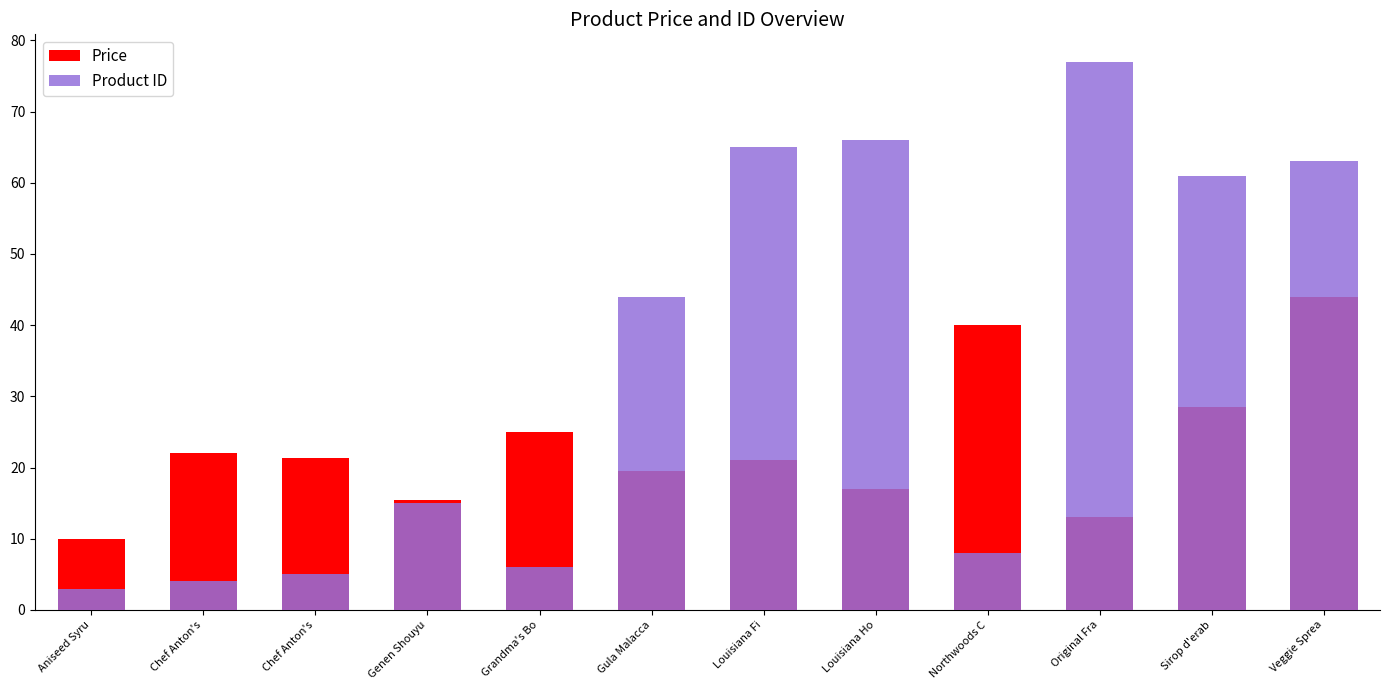

How many bars are there in each group?

2